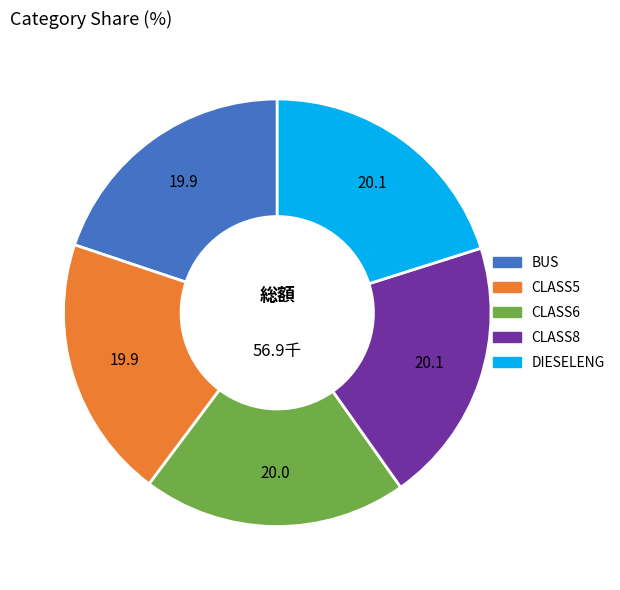

Does any single category account for the majority?

No